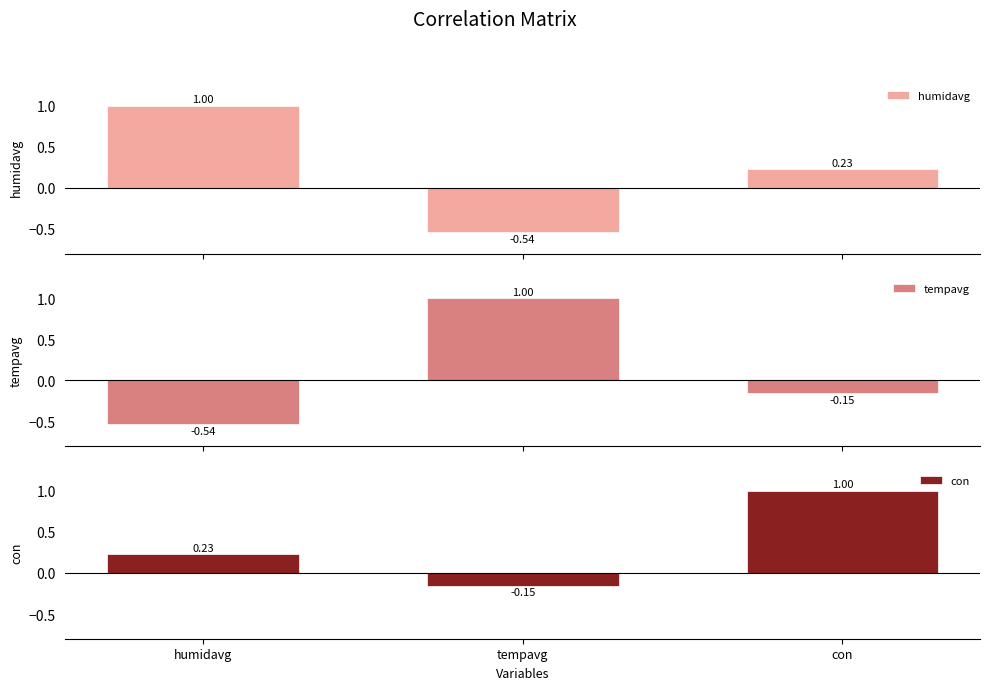

How many data points in humidavg are less than 0?

1